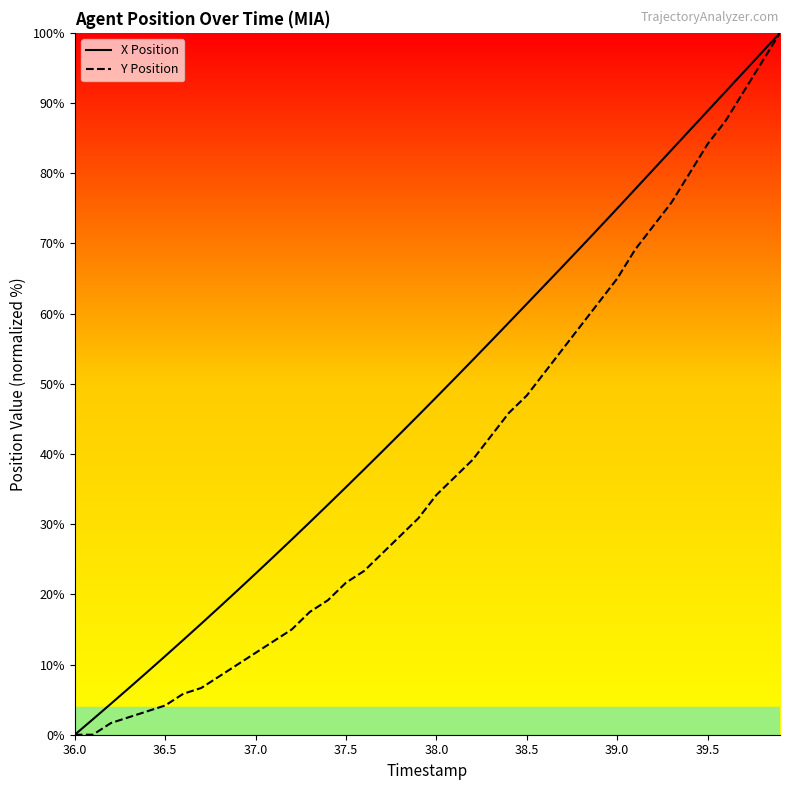

Reading right to left, transcribe all the data shown in this chart.

X Position: 100.0	97.2	94.4	91.7	88.9	86.1	83.3	80.5	77.8	75.0	72.2	69.5	66.8	64.1	61.4	58.7	56.0	53.4	50.7	48.1	45.5	42.9	40.3	37.8	35.3	32.8	30.3	27.8	25.4	23.0	20.6	18.2	15.8	13.5	11.2	8.9	6.7	4.4	2.2	0.0
Y Position: 100.0	95.8	91.7	87.5	84.2	80.0	75.8	72.5	69.2	65.0	61.7	58.3	55.0	51.7	48.3	45.8	42.5	39.2	36.7	34.2	30.8	28.3	25.8	23.3	21.7	19.2	17.5	15.0	13.3	11.7	10.0	8.3	6.7	5.8	4.2	3.3	2.5	1.7	0.0	0.0